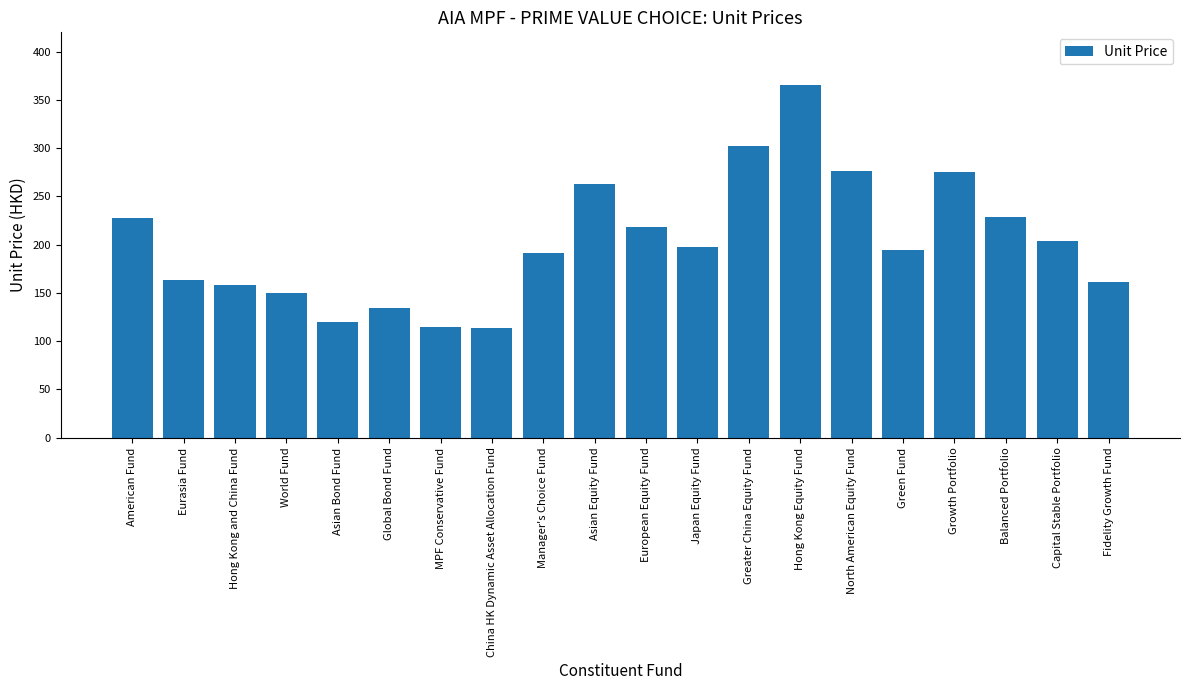

What is the greatest value displayed?

365.3